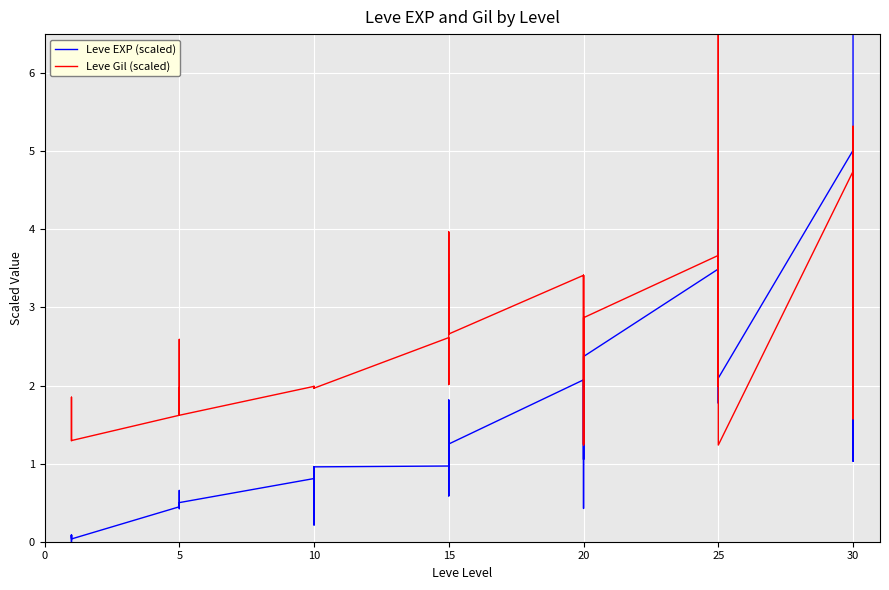

Is this an area chart (filled region under the line)?

No